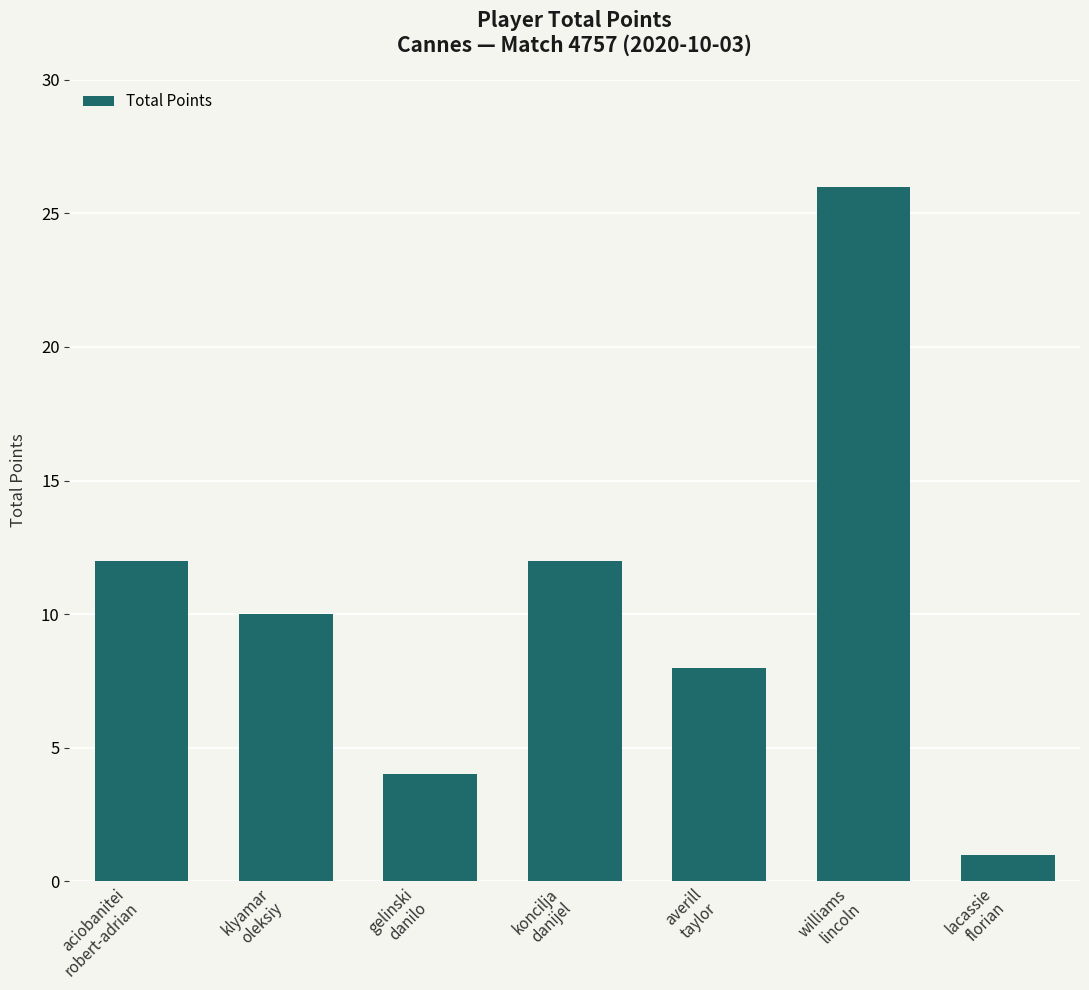

What is the average value?

10